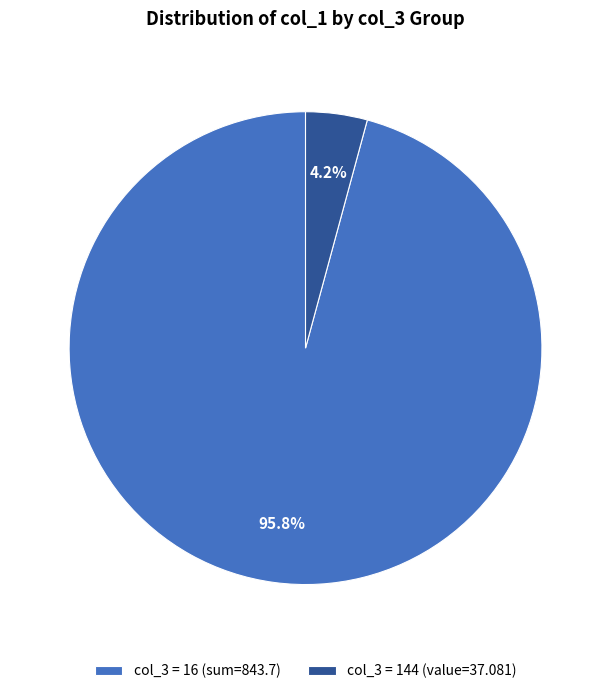

Which category accounts for the majority?

col_3 = 16 (sum=843.7)